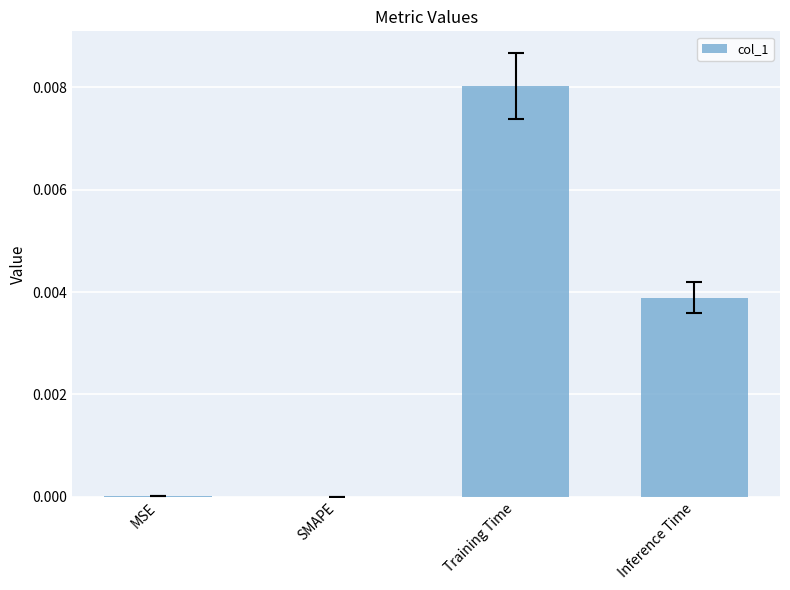

Count the number of categories in the chart.

4